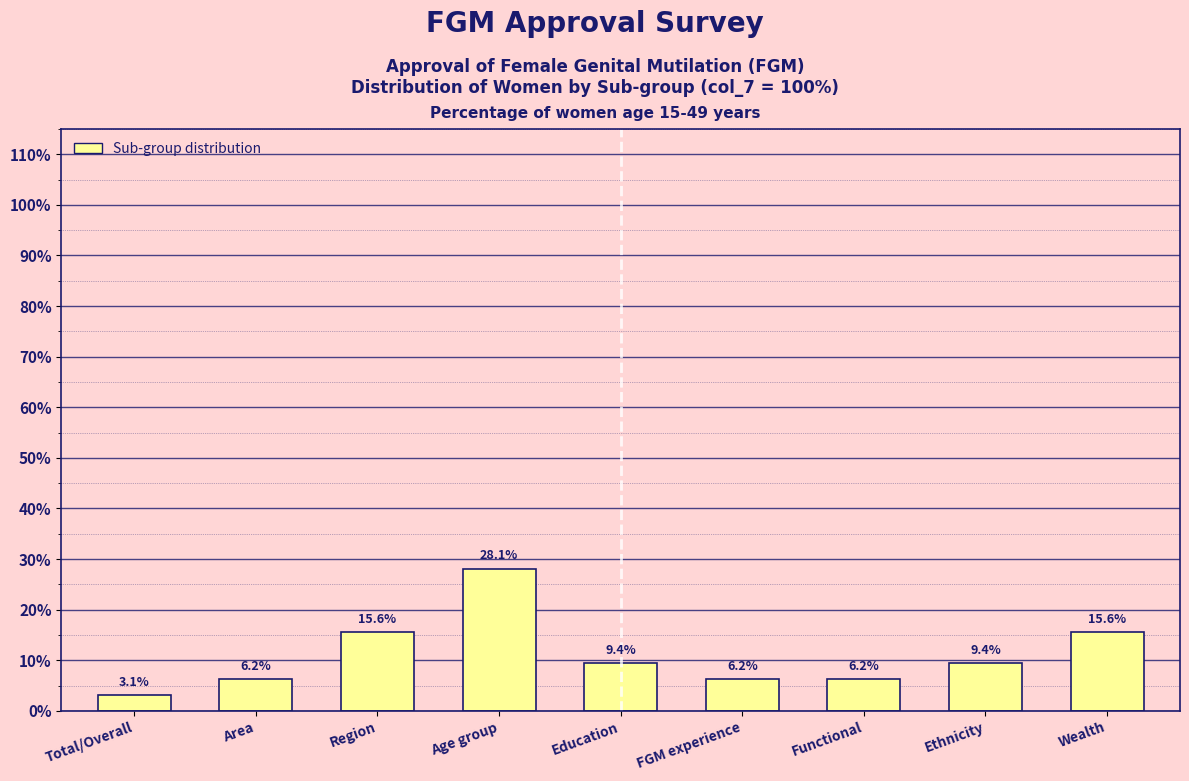

What value does the data have at Education?

9.4